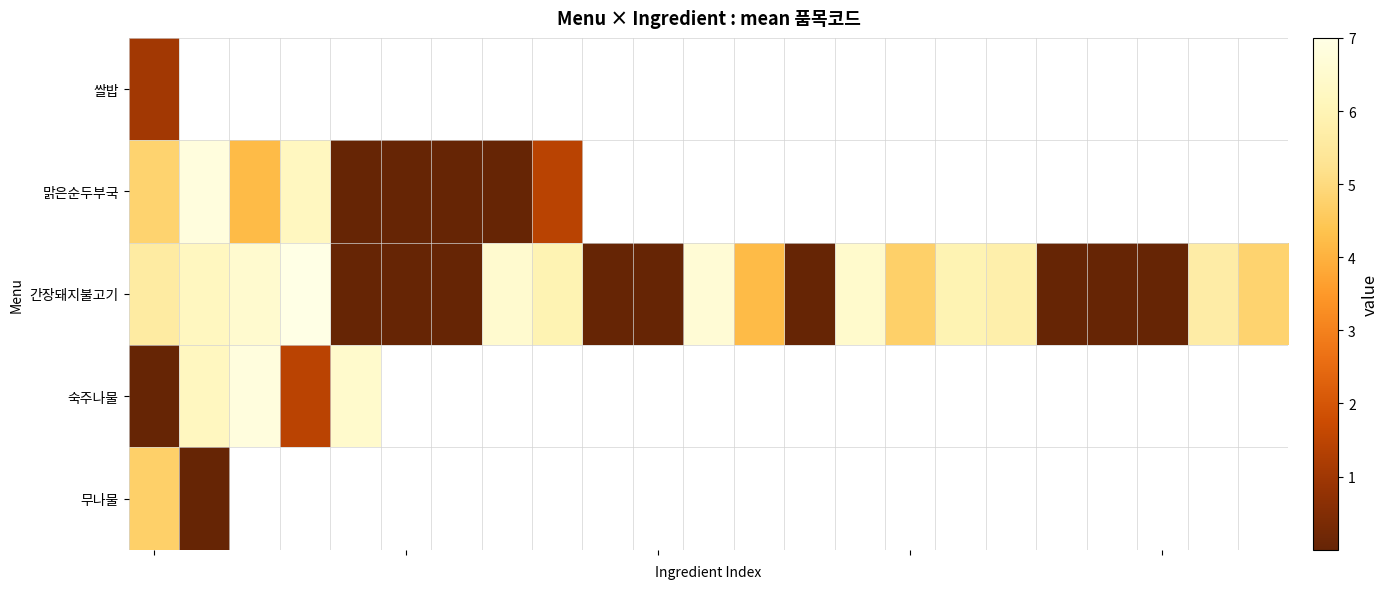

Between 13 and 12, which is larger?

12